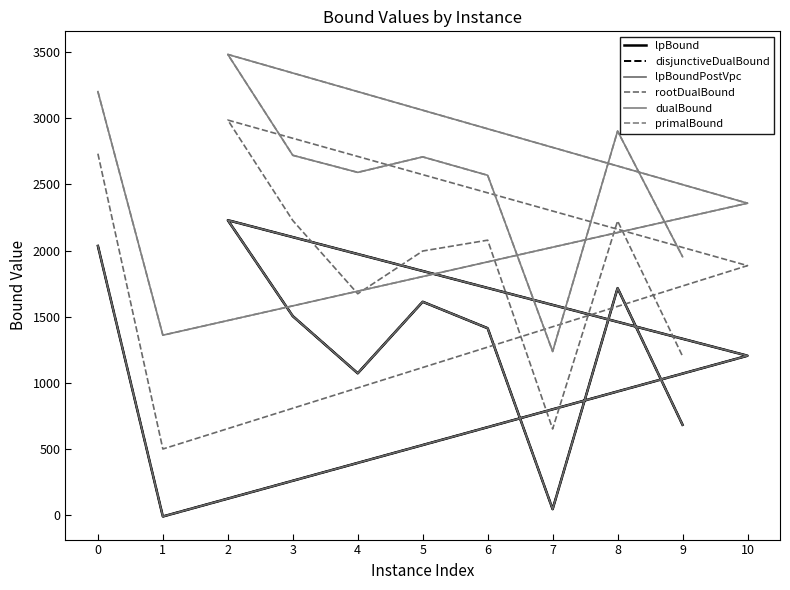

Which series has the largest total across all categories?

primalBound